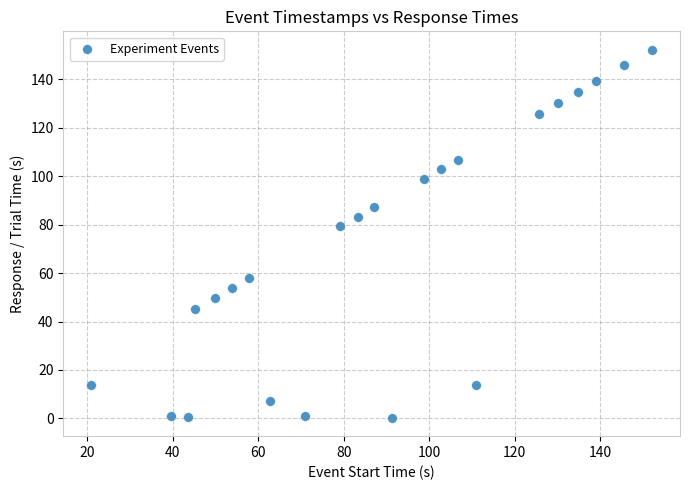

What Y value in the scatter plot is closest to 76?

79.2